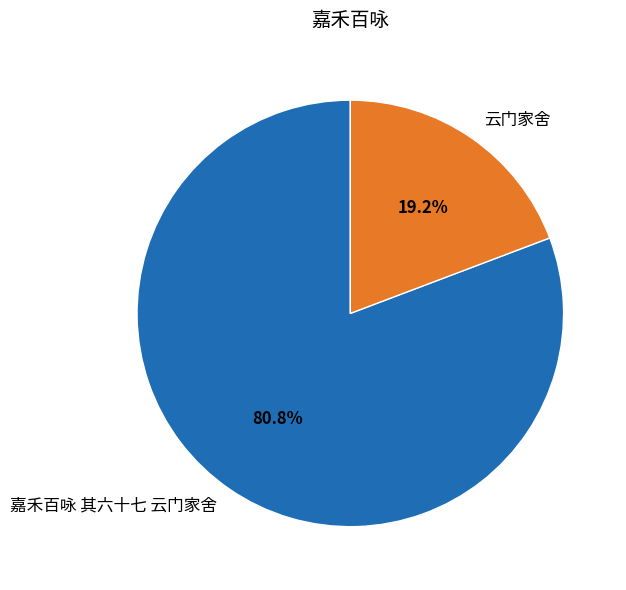

Which category has the biggest portion of the pie?

嘉禾百咏 其六十七 云门家舍